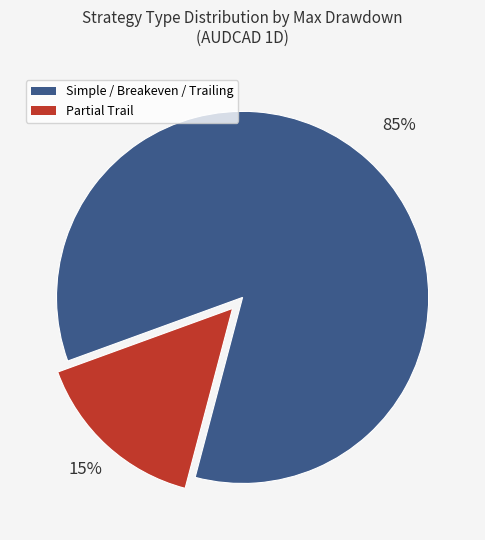

Does any single category account for the majority?

Yes